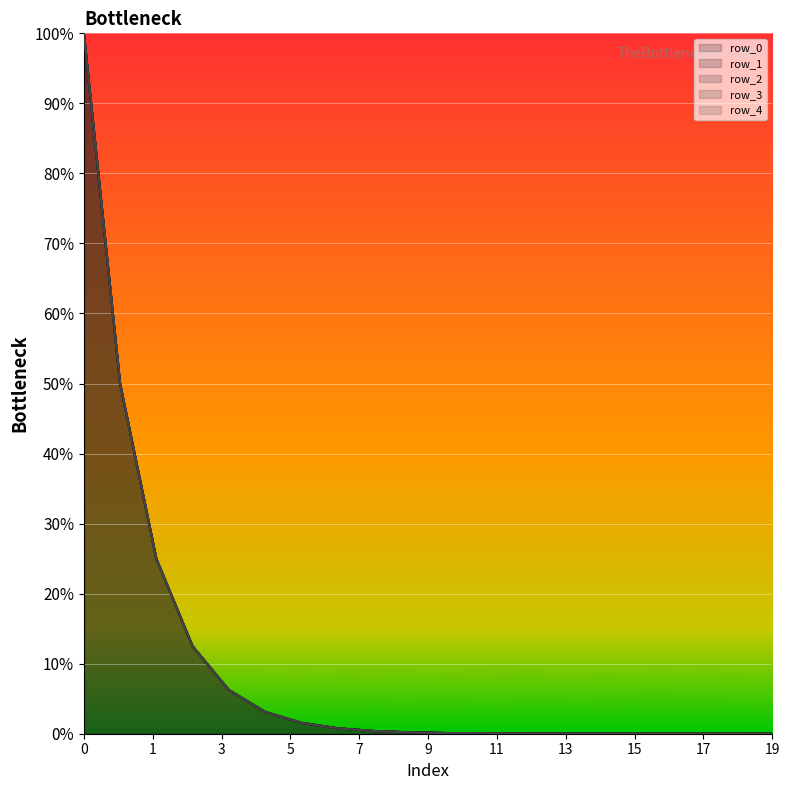

Between 19 and 15, which is larger?

15